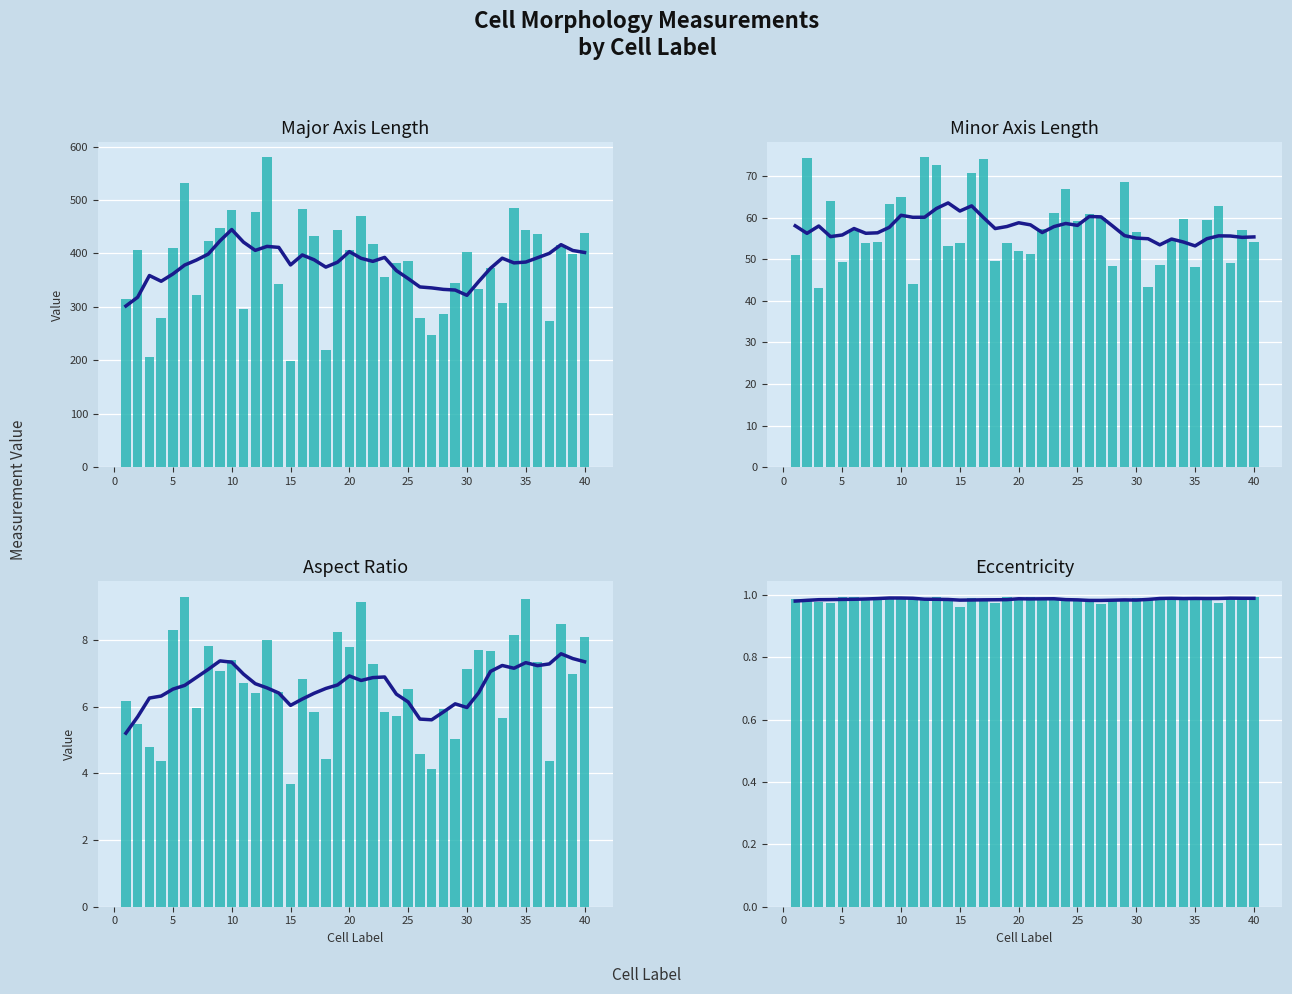

At which label is major_axis_length closest to 388?

25